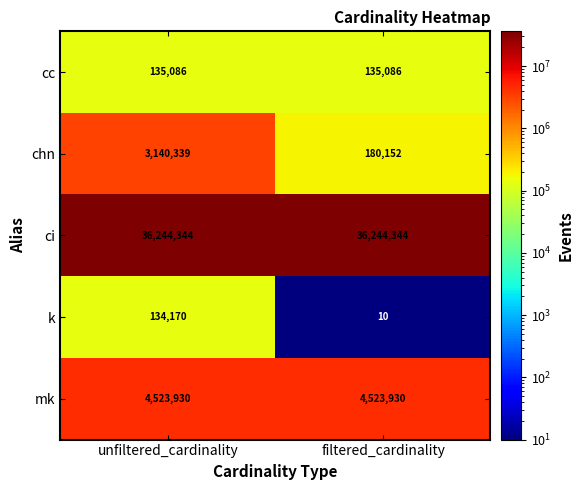

What is the average value of the cc series?

135086